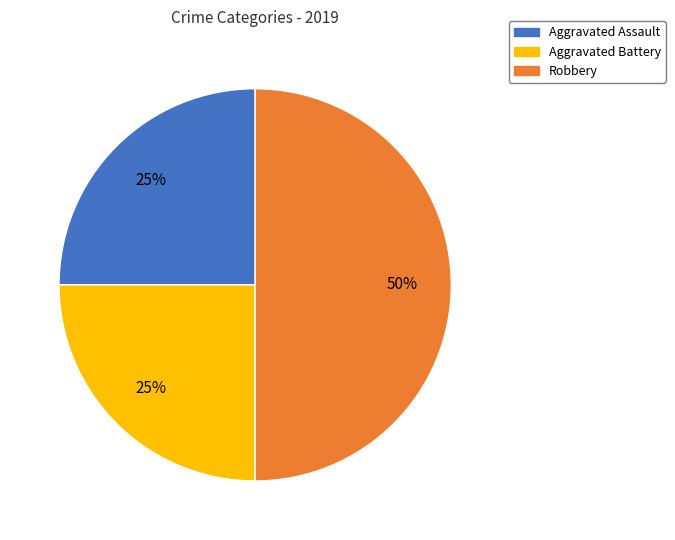

What is the ratio of the value at Aggravated Battery to the value at Robbery?

0.5